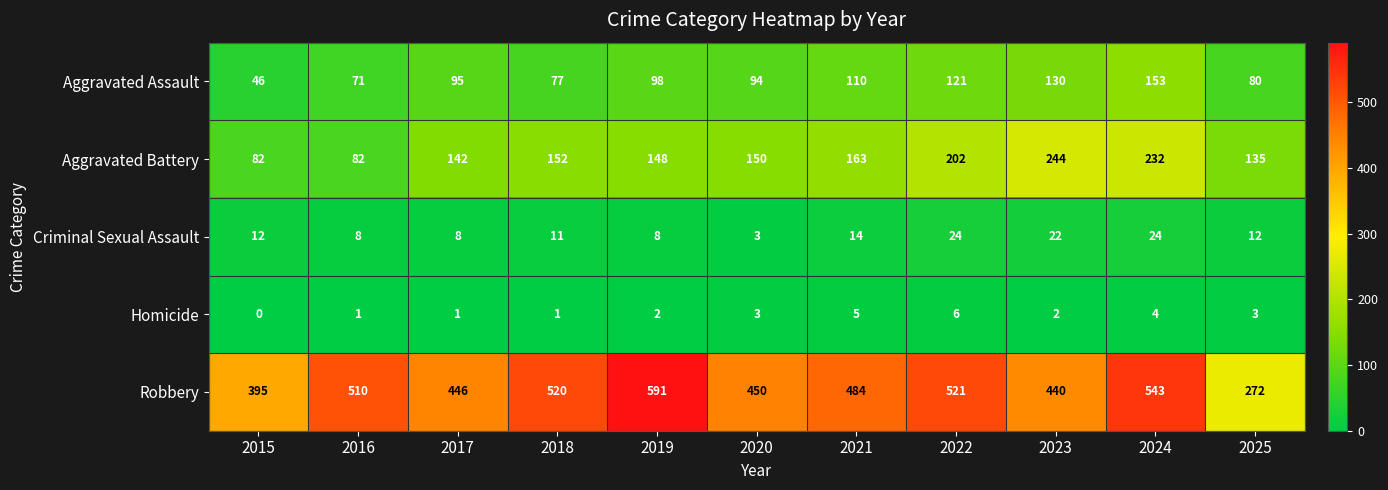

What is the total value across all series at 2021?

776